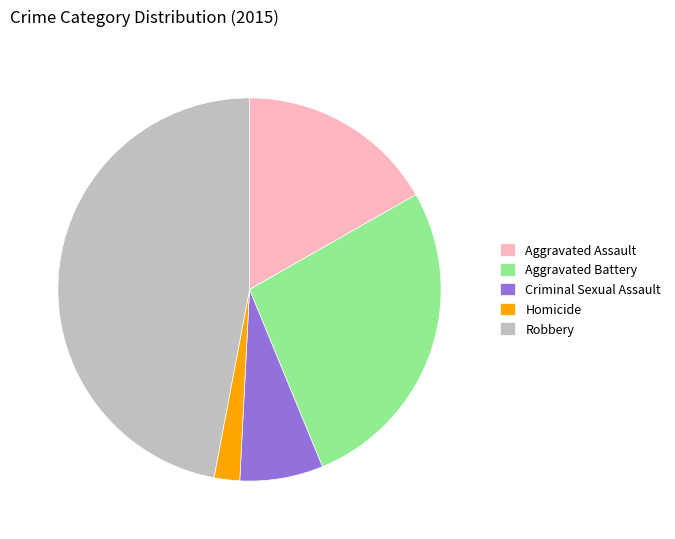

Which slice is the largest?

Robbery